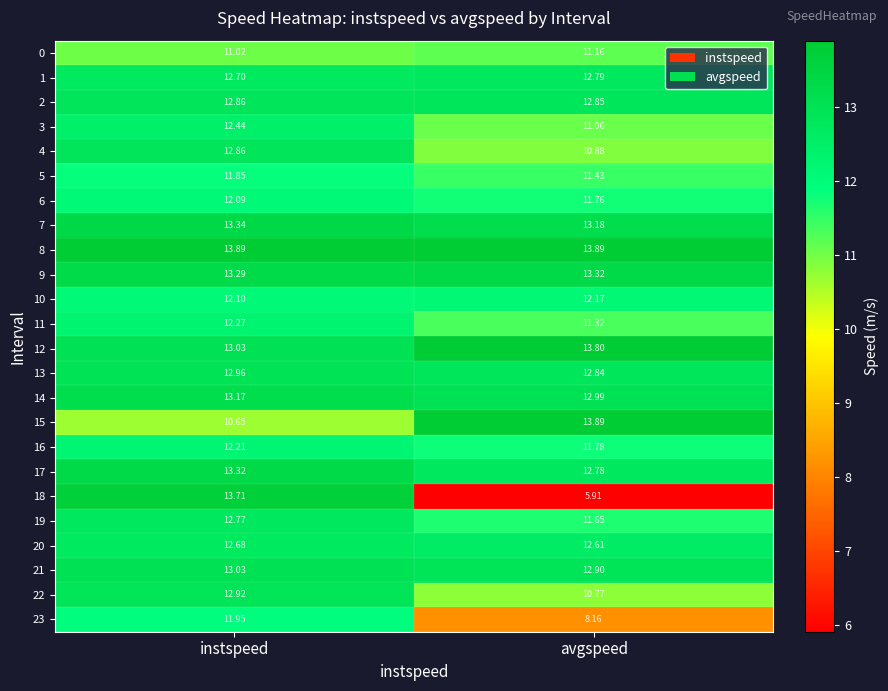

Where is 17 nearest to the value 13?

avgspeed